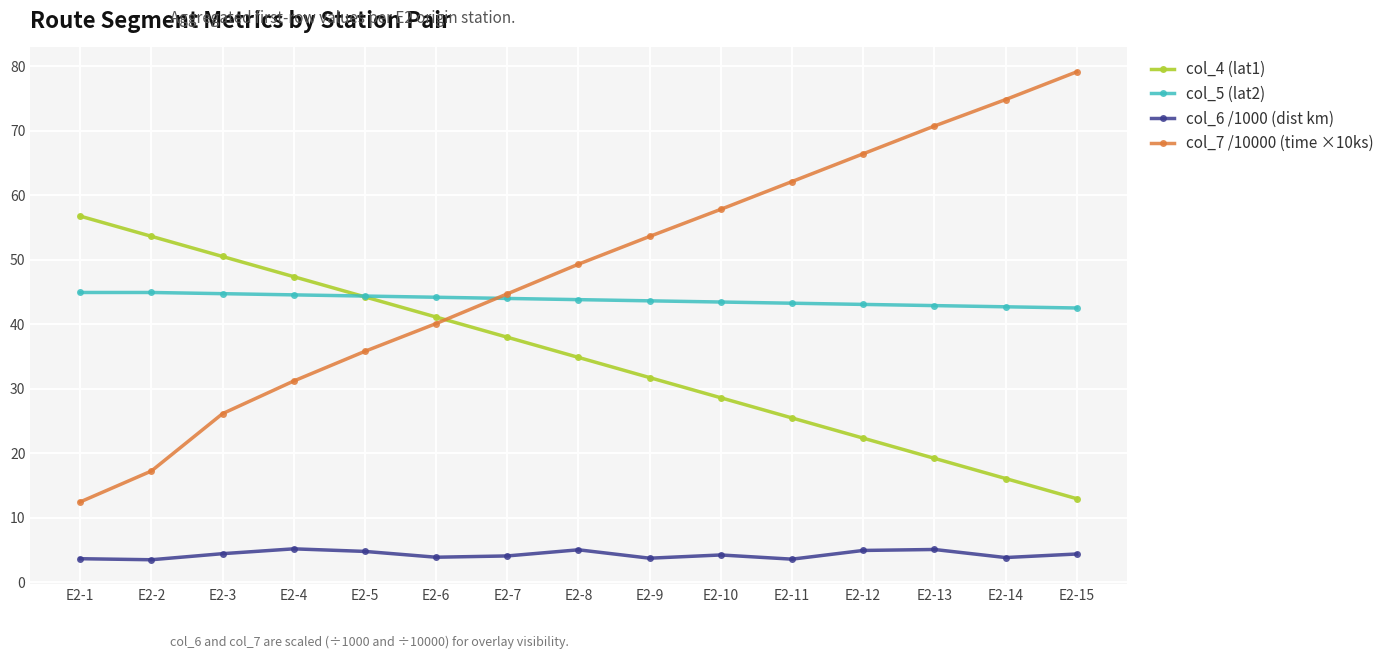

How many categories are shown in the chart?

15